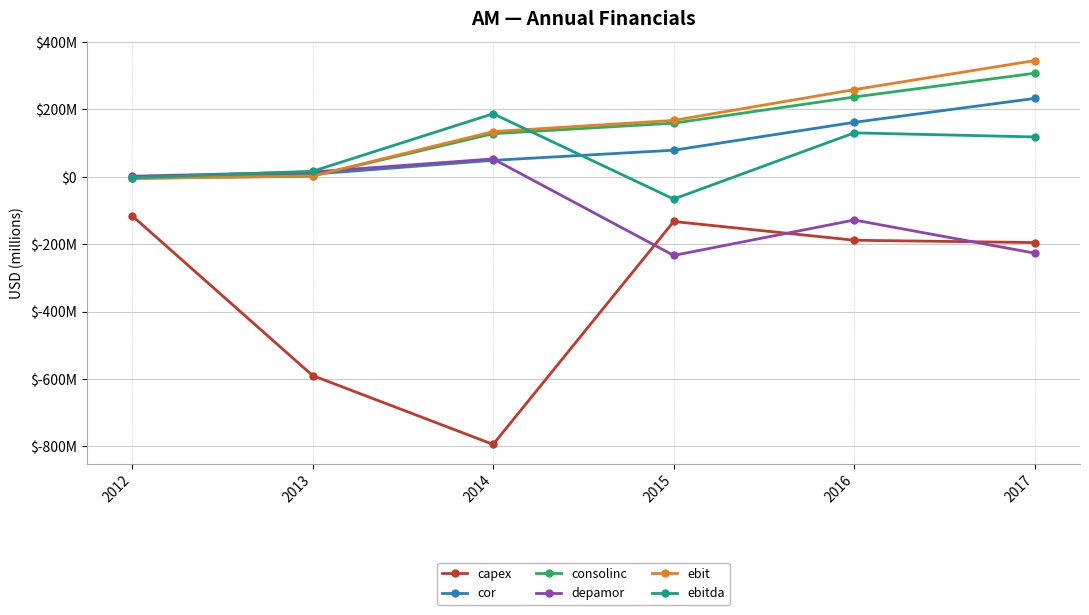

Reading left to right, list all the values displayed in this chart.

capex: 2012=-115.3	2013=-589.6	2014=-794.0	2015=-132.6	2016=-188.2	2017=-195.2
cor: 2012=0.7	2013=7.9	2014=48.8	2015=78.9	2016=161.6	2017=232.5
consolinc: 2012=-4.6	2013=2.0	2014=127.9	2015=159.1	2016=236.7	2017=307.3
depamor: 2012=1.7	2013=14.1	2014=53.0	2015=-233.3	2016=-128.2	2017=-226.7
ebit: 2012=-4.6	2013=2.2	2014=134.1	2015=167.3	2016=258.6	2017=344.9
ebitda: 2012=-2.9	2013=16.3	2014=187.1	2015=-66.1	2016=130.4	2017=118.2